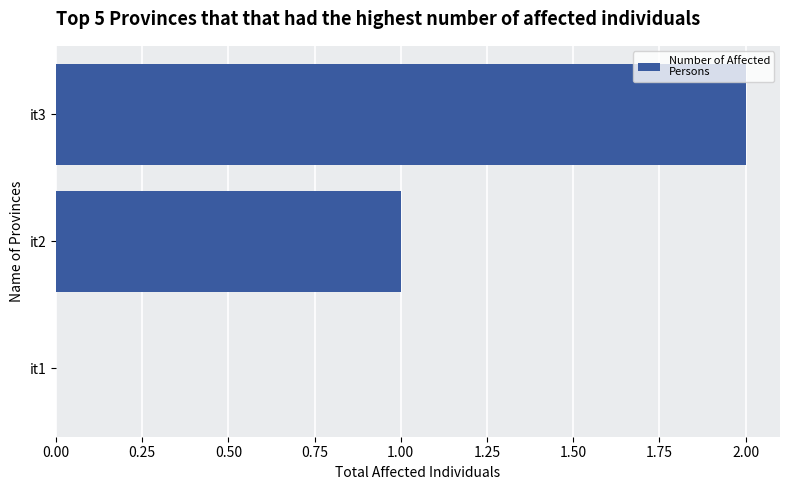

How many series are shown in this chart?

1